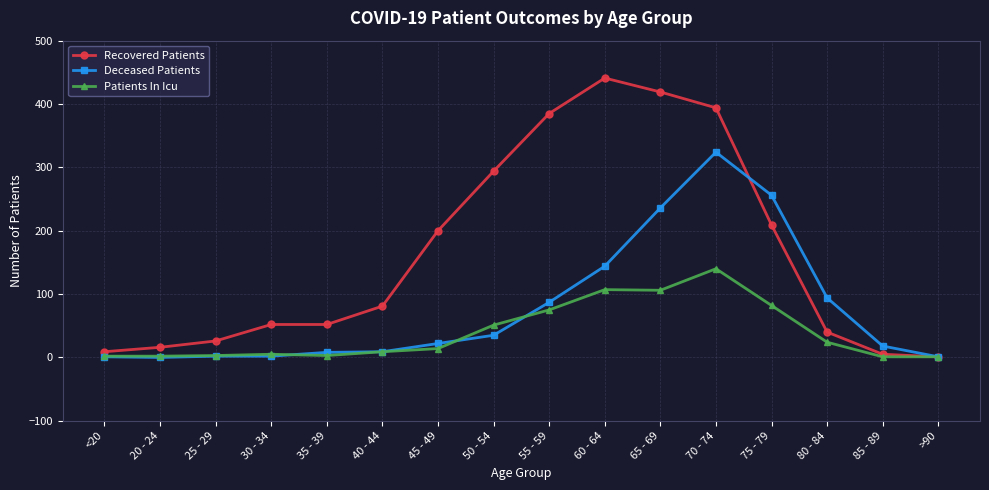

How many lines are shown in the chart?

3